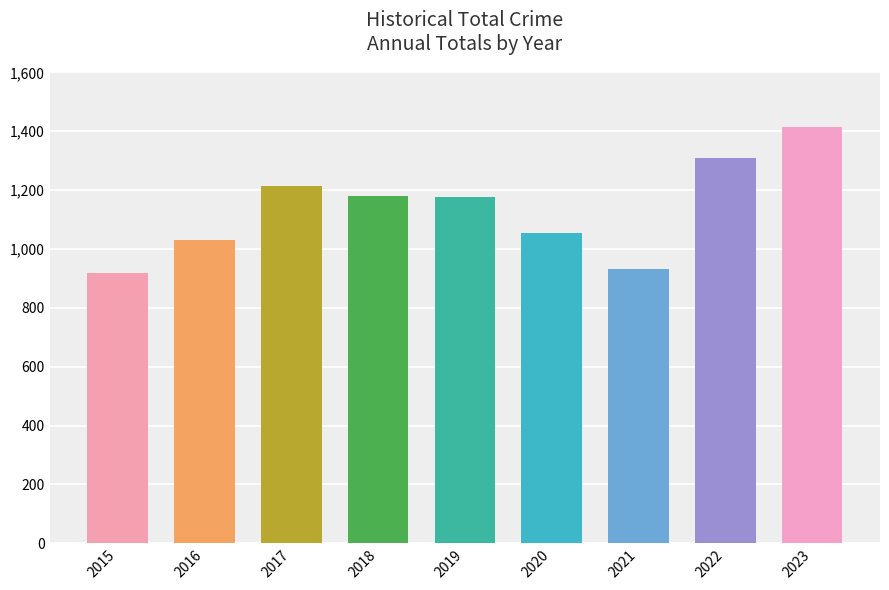

What is the smallest value displayed?

917